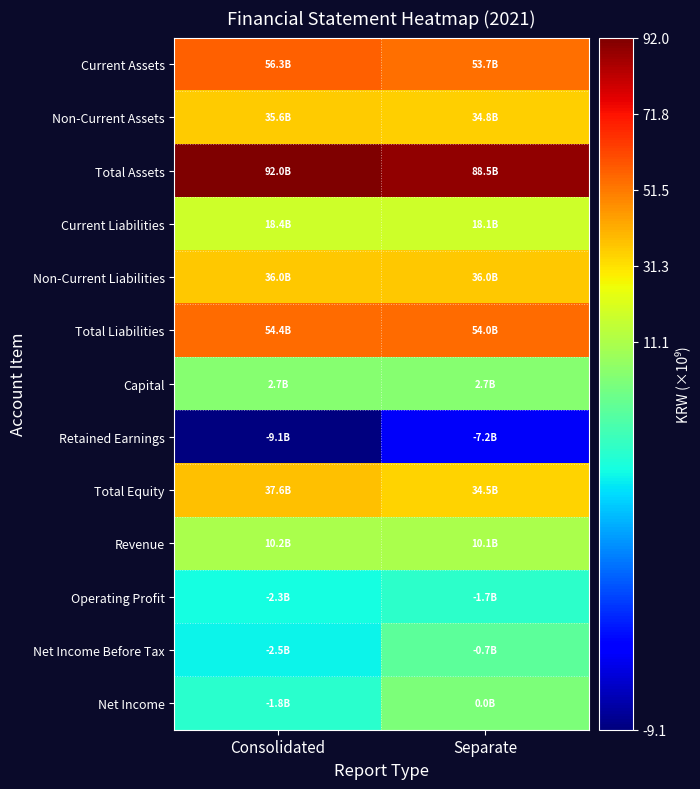

Which has a higher value, Consolidated or Separate?

Consolidated